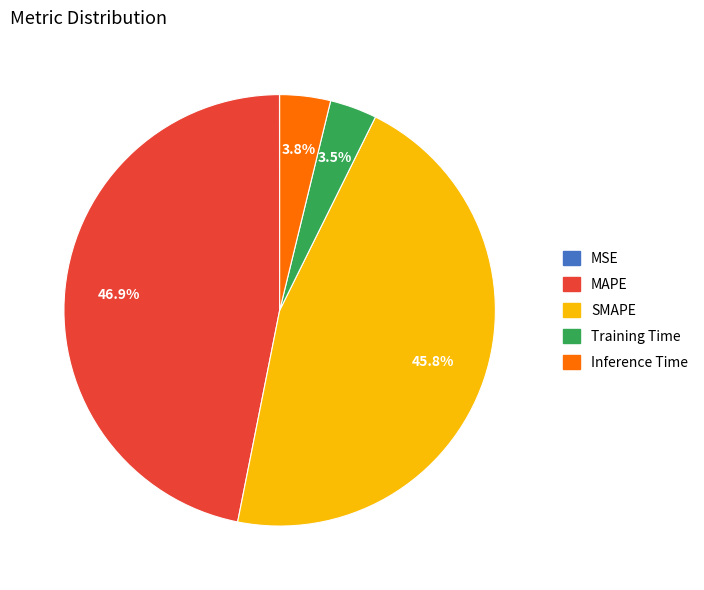

How much of the chart is everything except MAPE?

53.1%